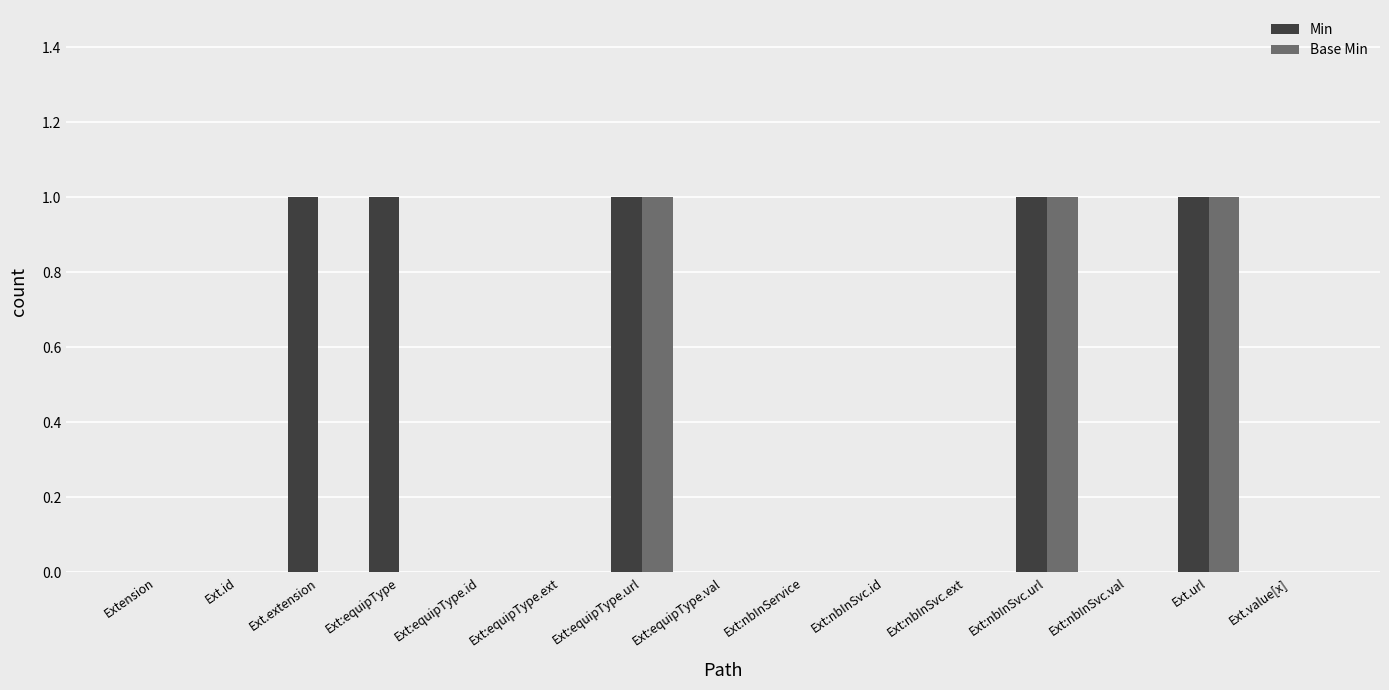

Reading left to right, extract all data points from this chart.

Min: Extension=0	Ext.id=0	Ext.extension=1	Ext:equipType=1	Ext:equipType.id=0	Ext:equipType.ext=0	Ext:equipType.url=1	Ext:equipType.val=0	Ext:nbInService=0	Ext:nbInSvc.id=0	Ext:nbInSvc.ext=0	Ext:nbInSvc.url=1	Ext:nbInSvc.val=0	Ext.url=1	Ext.value[x]=0
Base Min: Extension=0	Ext.id=0	Ext.extension=0	Ext:equipType=0	Ext:equipType.id=0	Ext:equipType.ext=0	Ext:equipType.url=1	Ext:equipType.val=0	Ext:nbInService=0	Ext:nbInSvc.id=0	Ext:nbInSvc.ext=0	Ext:nbInSvc.url=1	Ext:nbInSvc.val=0	Ext.url=1	Ext.value[x]=0